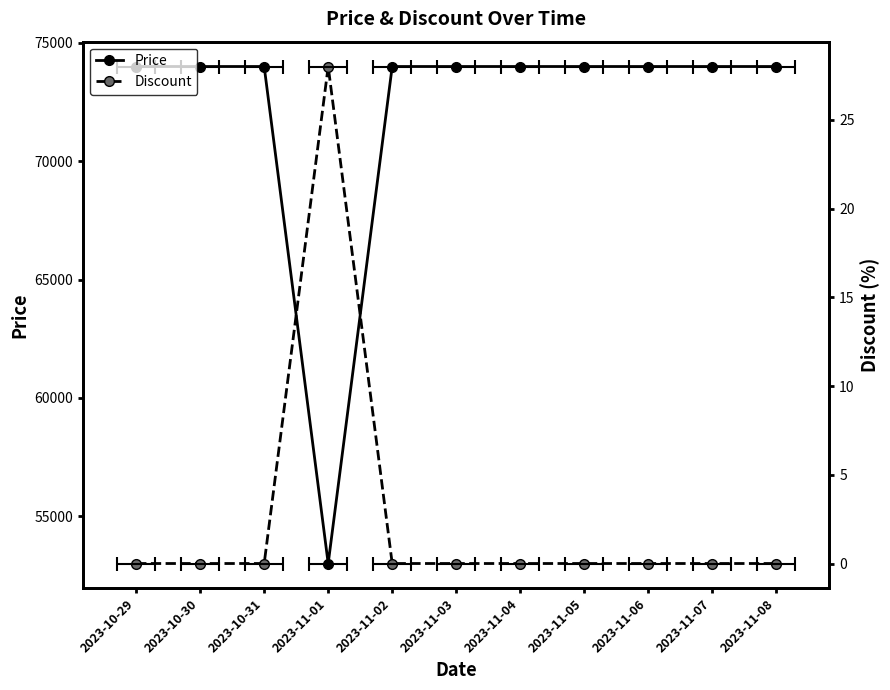

What are all the series names shown in the legend?

Price, Discount